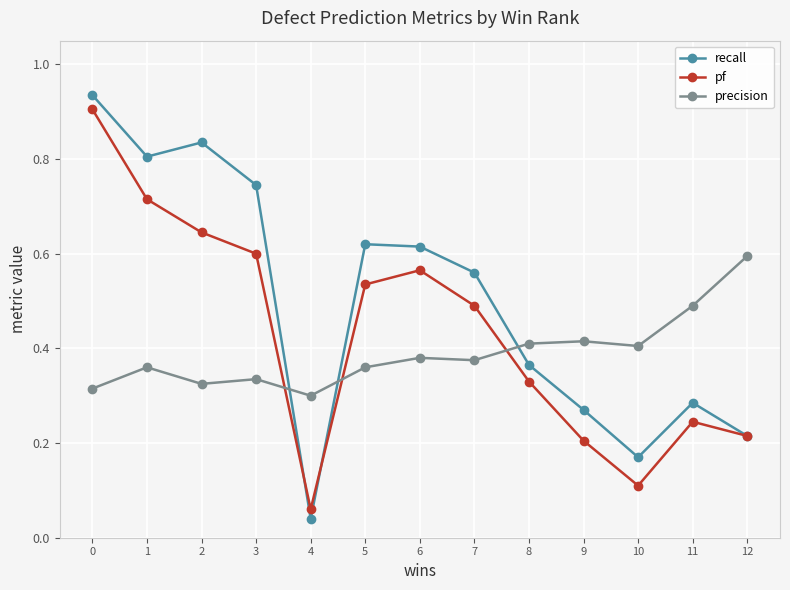

The pf series shows 0.9 at 0. True or false?

True